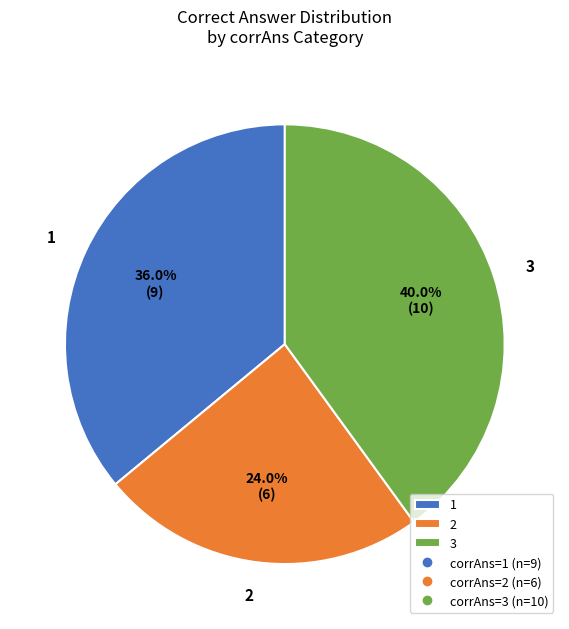

Is 1 the majority of the pie?

No